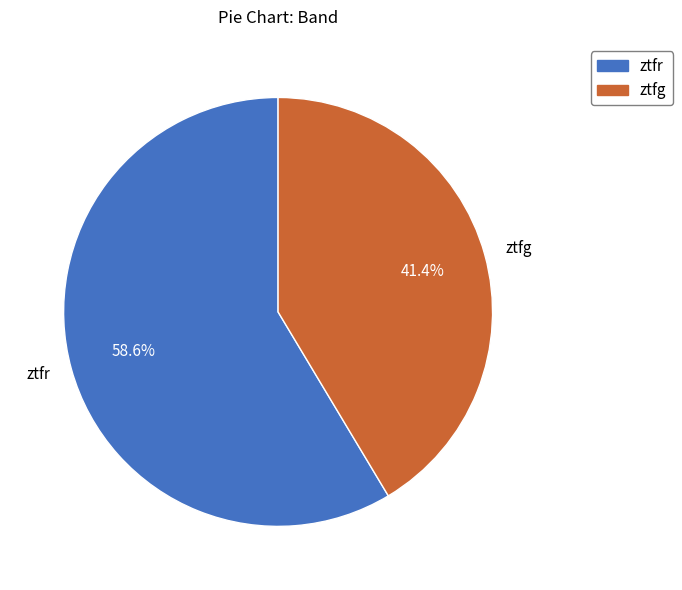

Which category has the smallest portion of the pie?

ztfg